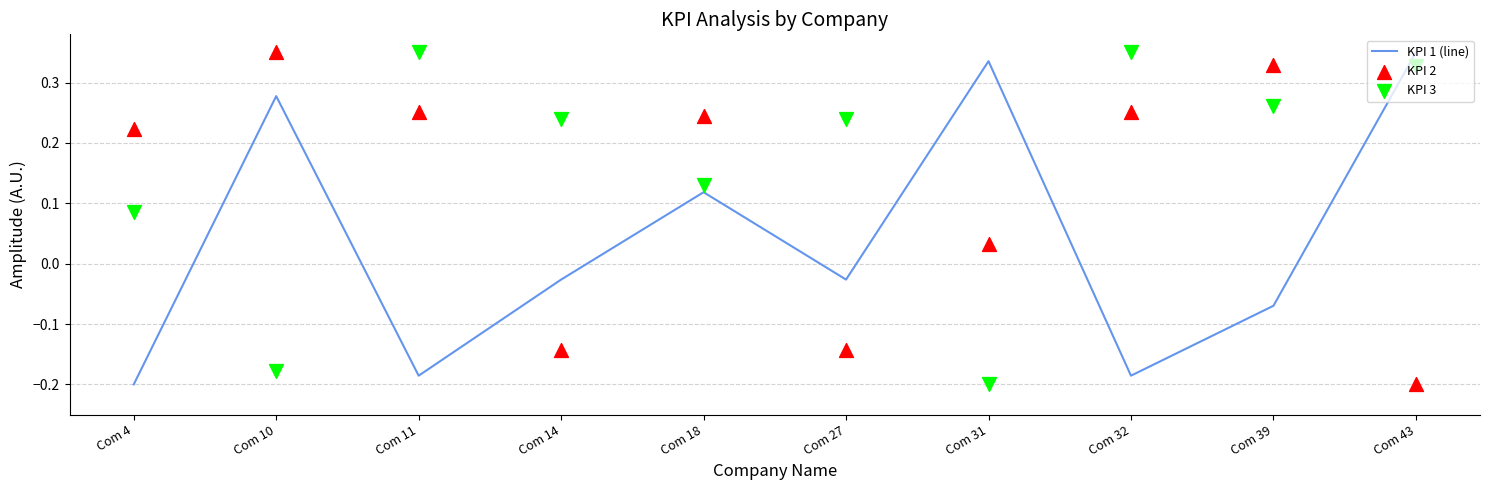

Which series reaches the maximum Y coordinate?

KPI 1 (line)